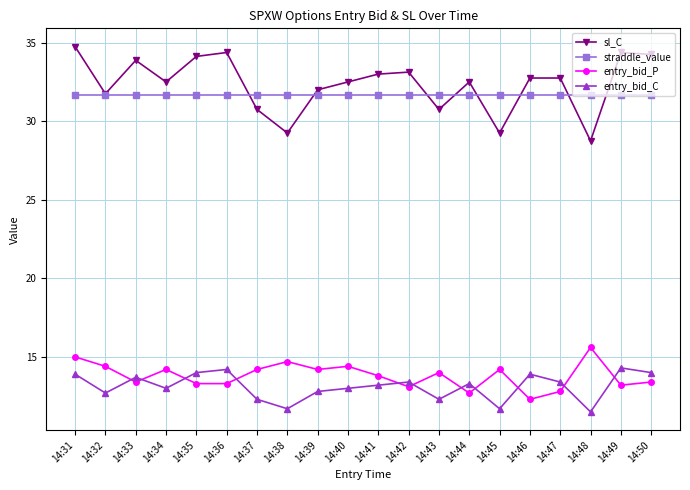

Rank the series at 14:45 from highest to lowest value.

straddle_value, sl_C, entry_bid_P, entry_bid_C